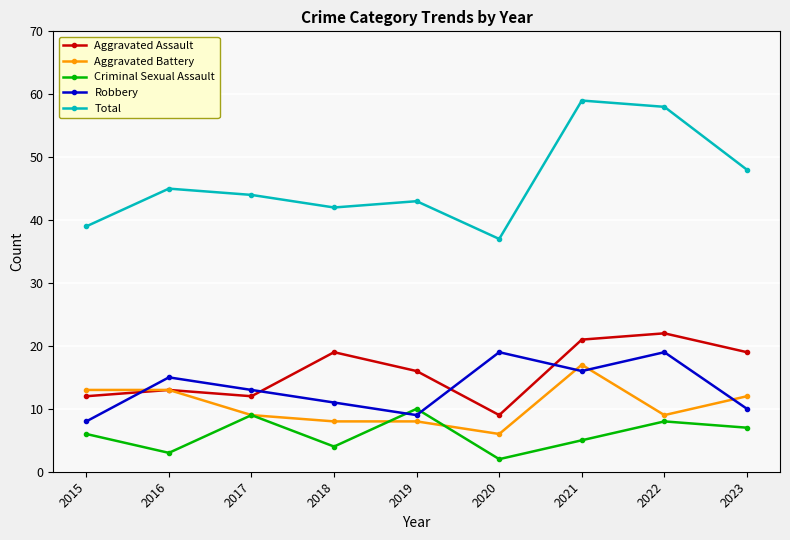

True or false: Aggravated Assault and Criminal Sexual Assault intersect in this chart.

False